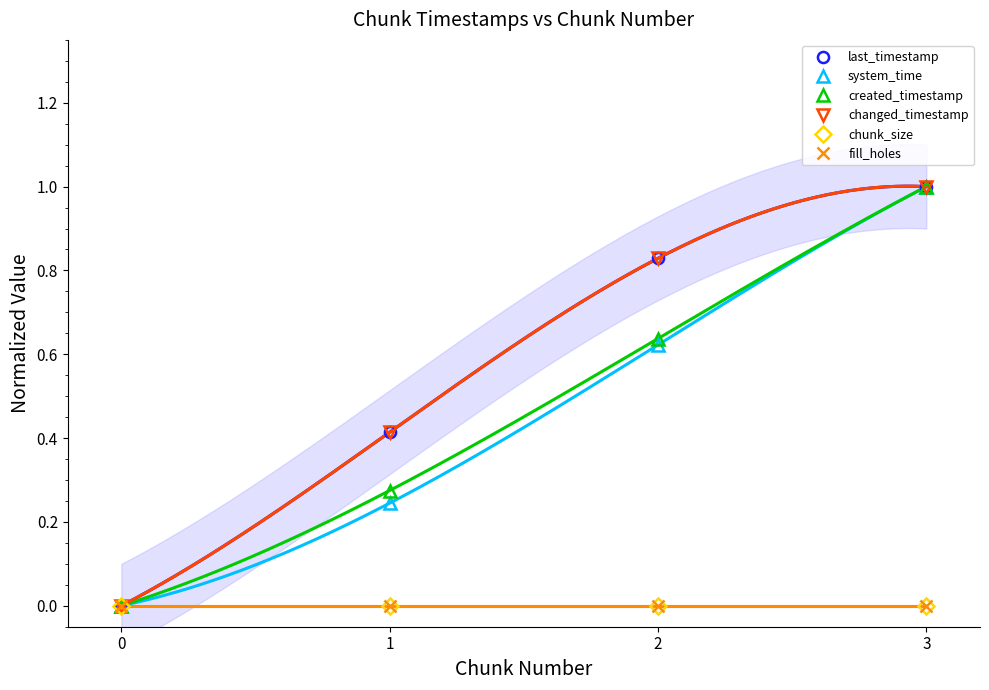

How many lines are shown in the chart?

6